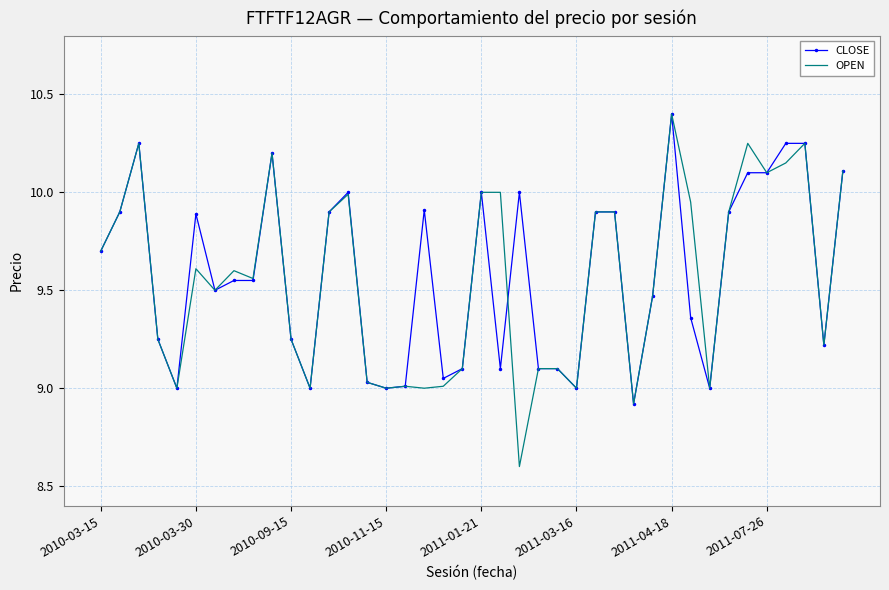

What is the greatest value displayed?

10.4